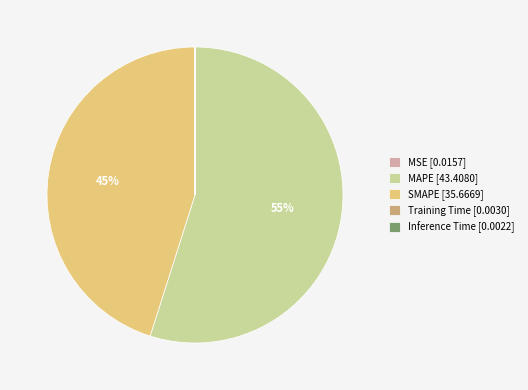

What percentage is the SMAPE slice, to the nearest percent?

45%